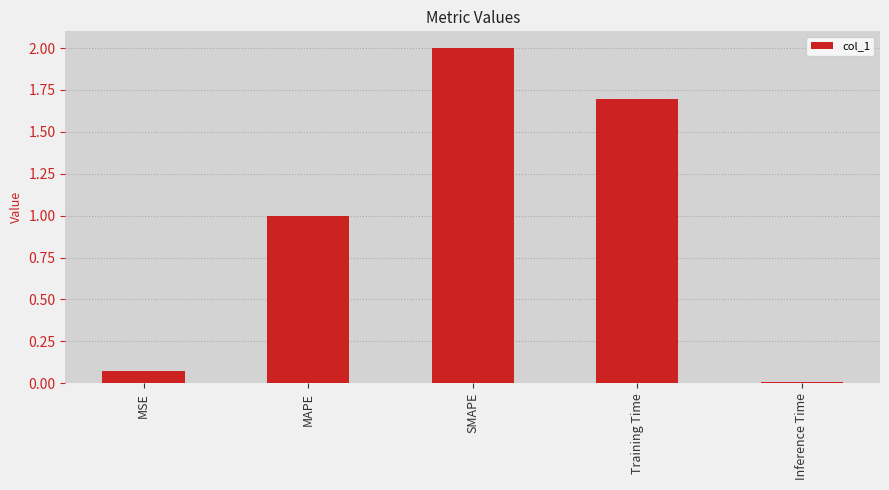

List the labels in order of value, largest first.

SMAPE, Training Time, MAPE, MSE, Inference Time